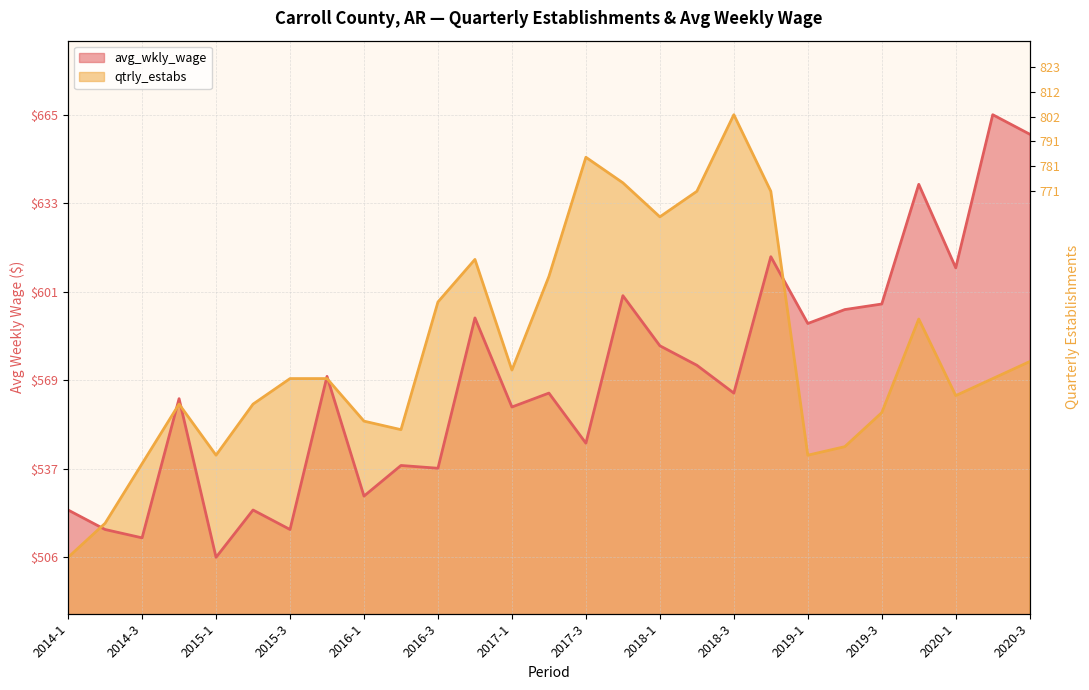

How many series are shown in this chart?

2